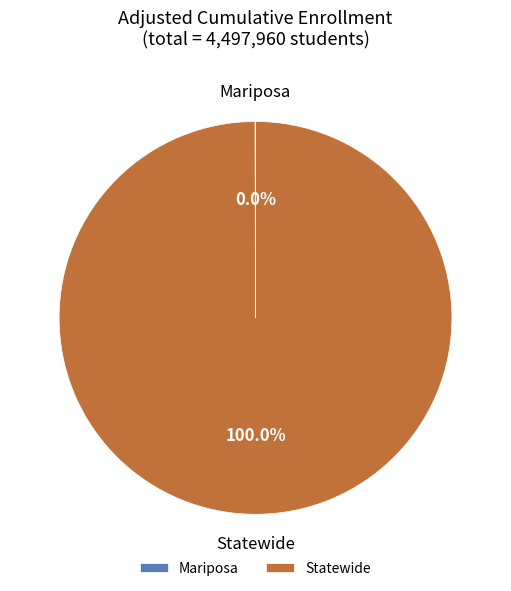

Which slice is the largest?

Statewide